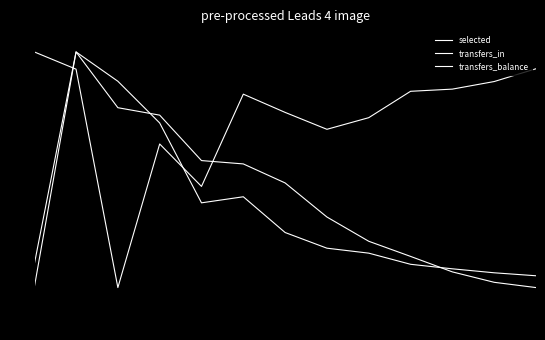

What is the label of the 1st point from the right?

12